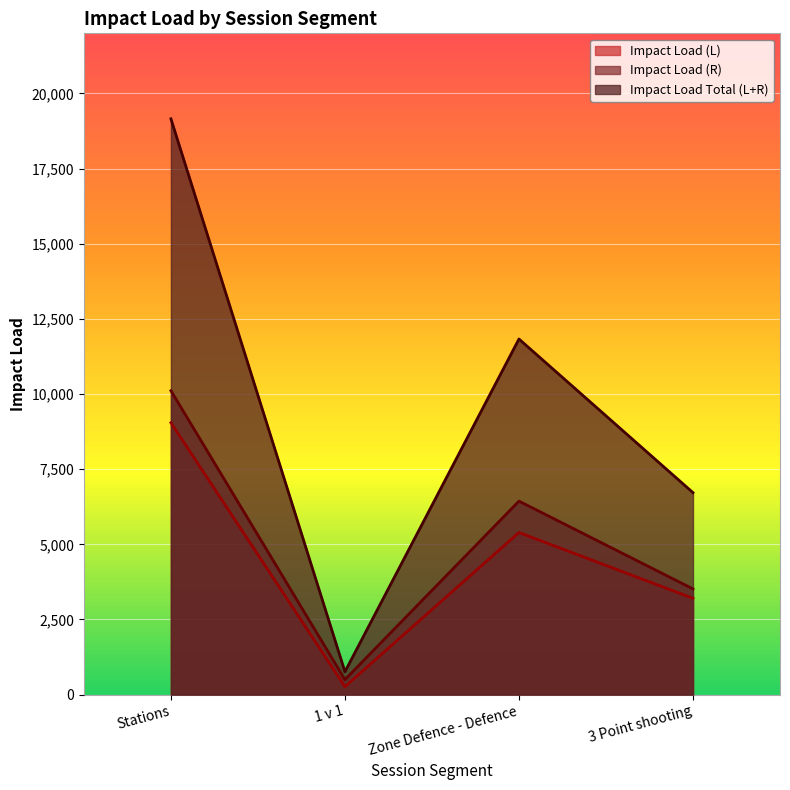

True or false: Impact Load (R) and Impact Load (L) cross at least once.

False